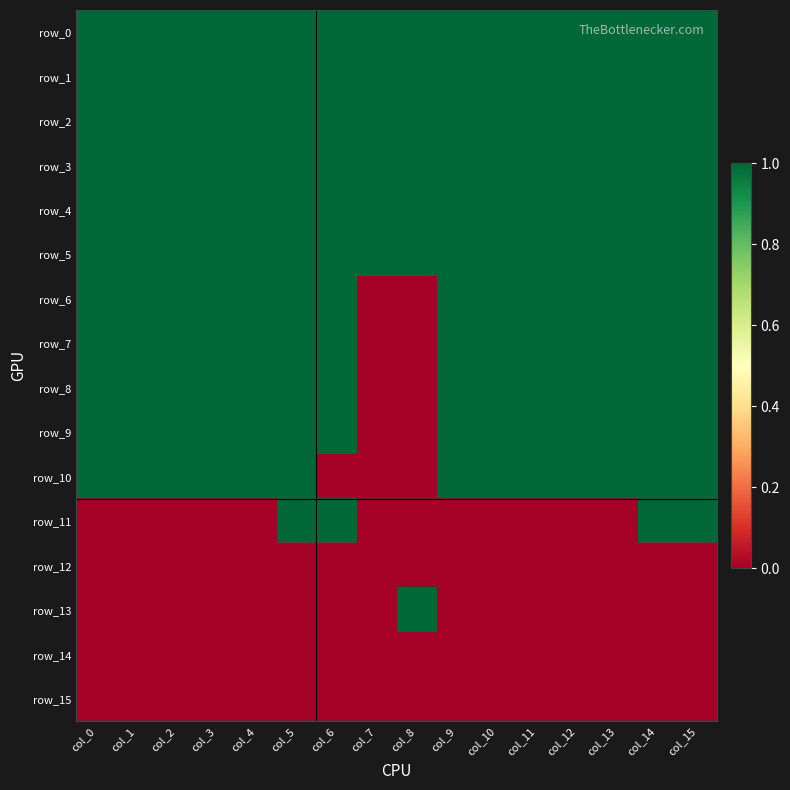

Which series changed the most between col_2 and col_4?

row_0